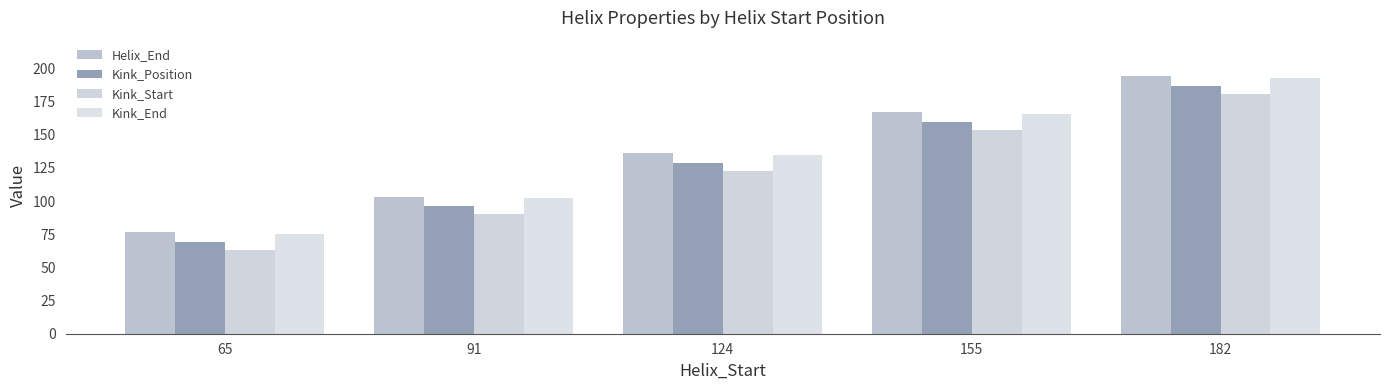

Reading right to left, list all the values displayed in this chart.

Helix_End: 182=194	155=167	124=136	91=103	65=77
Kink_Position: 182=187	155=160	124=129	91=96	65=69
Kink_Start: 182=181	155=154	124=123	91=90	65=63
Kink_End: 182=193	155=166	124=135	91=102	65=75